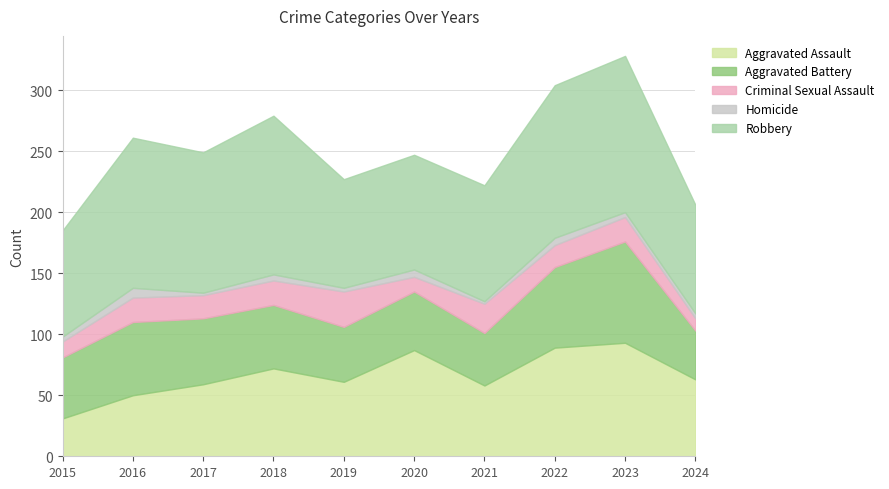

True or false: Aggravated Battery has more than 1 points higher than both neighbors.

True